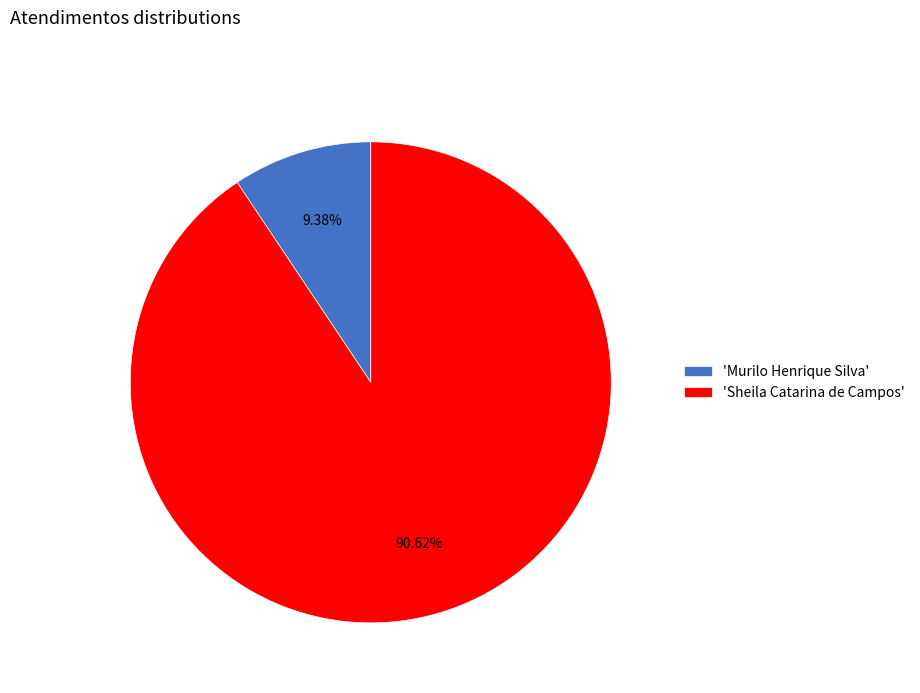

Which slice is the largest?

'Sheila Catarina de Campos'